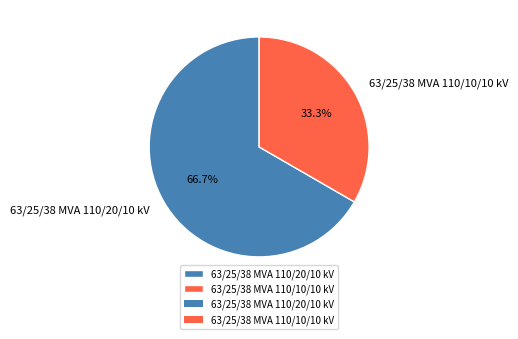

Combined, do 63/25/38 MVA 110/20/10 kV and 63/25/38 MVA 110/10/10 kV account for over 50%?

Yes